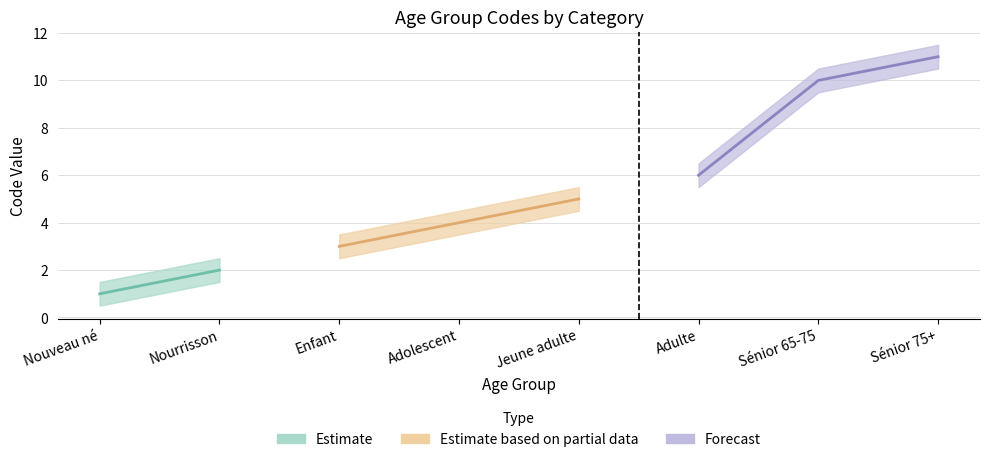

Reading left to right, what are all the values shown in this chart?

Nouveau né=1	Nourrisson=2	Enfant=3	Adolescent=4	Jeune adulte=5	Adulte=6	Sénior 65-75=10	Sénior 75+=11